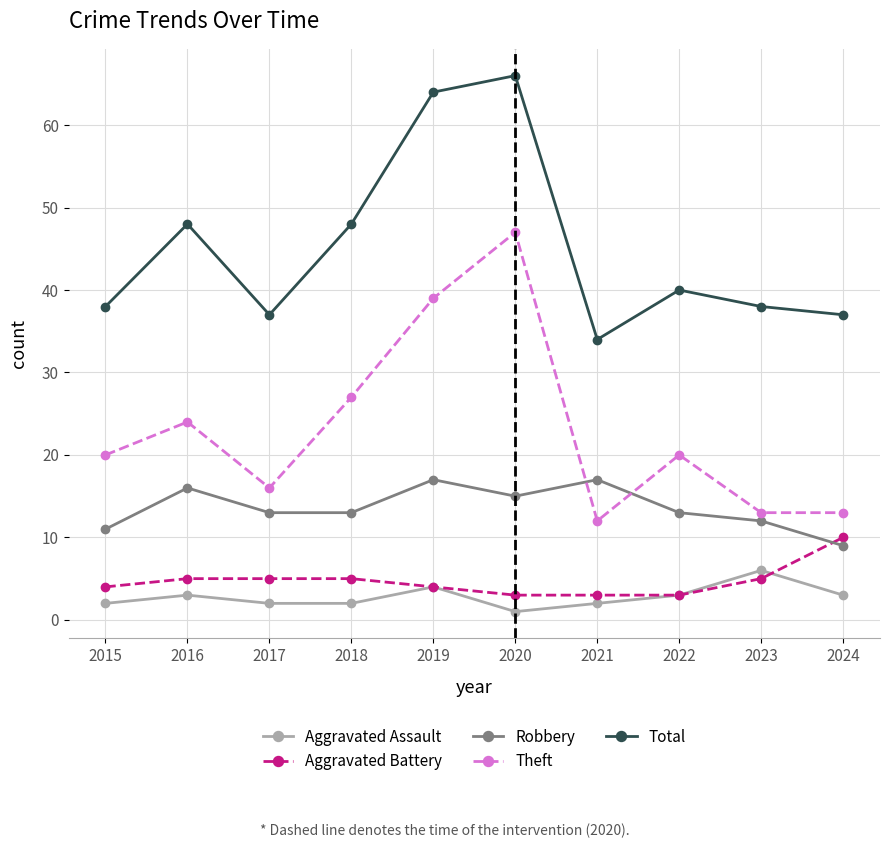

What is the difference between the highest and lowest values at 2017?

35